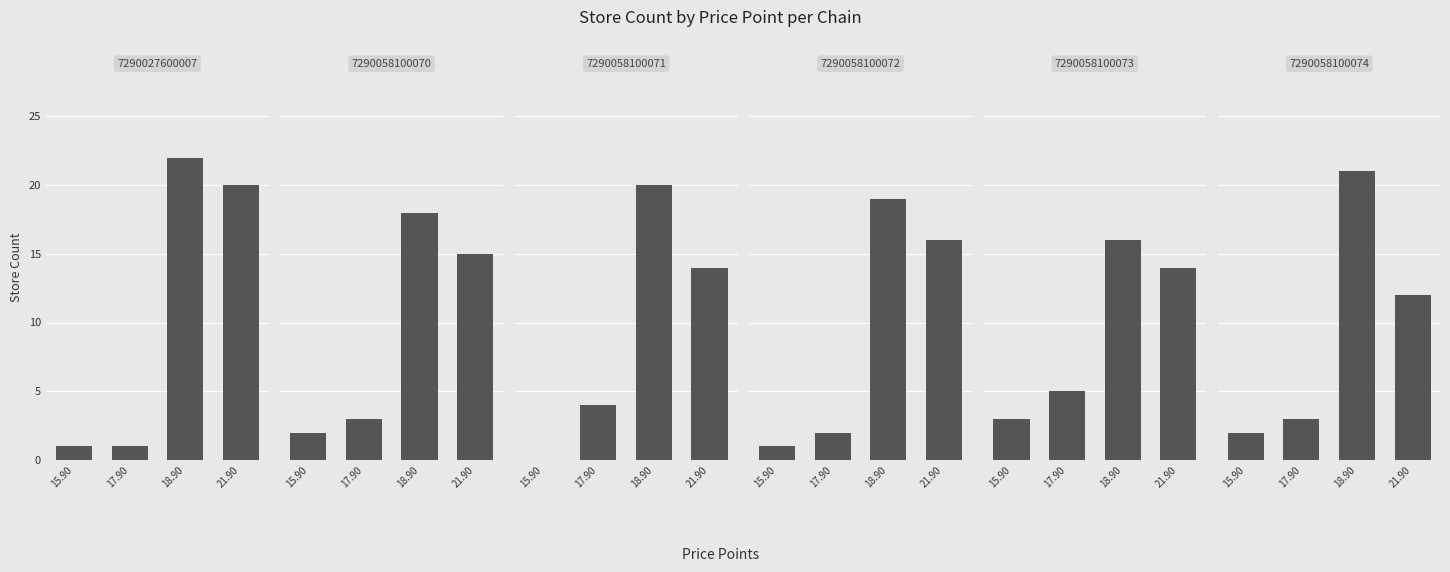

What is the label of the 2nd bar from the right?

18.90